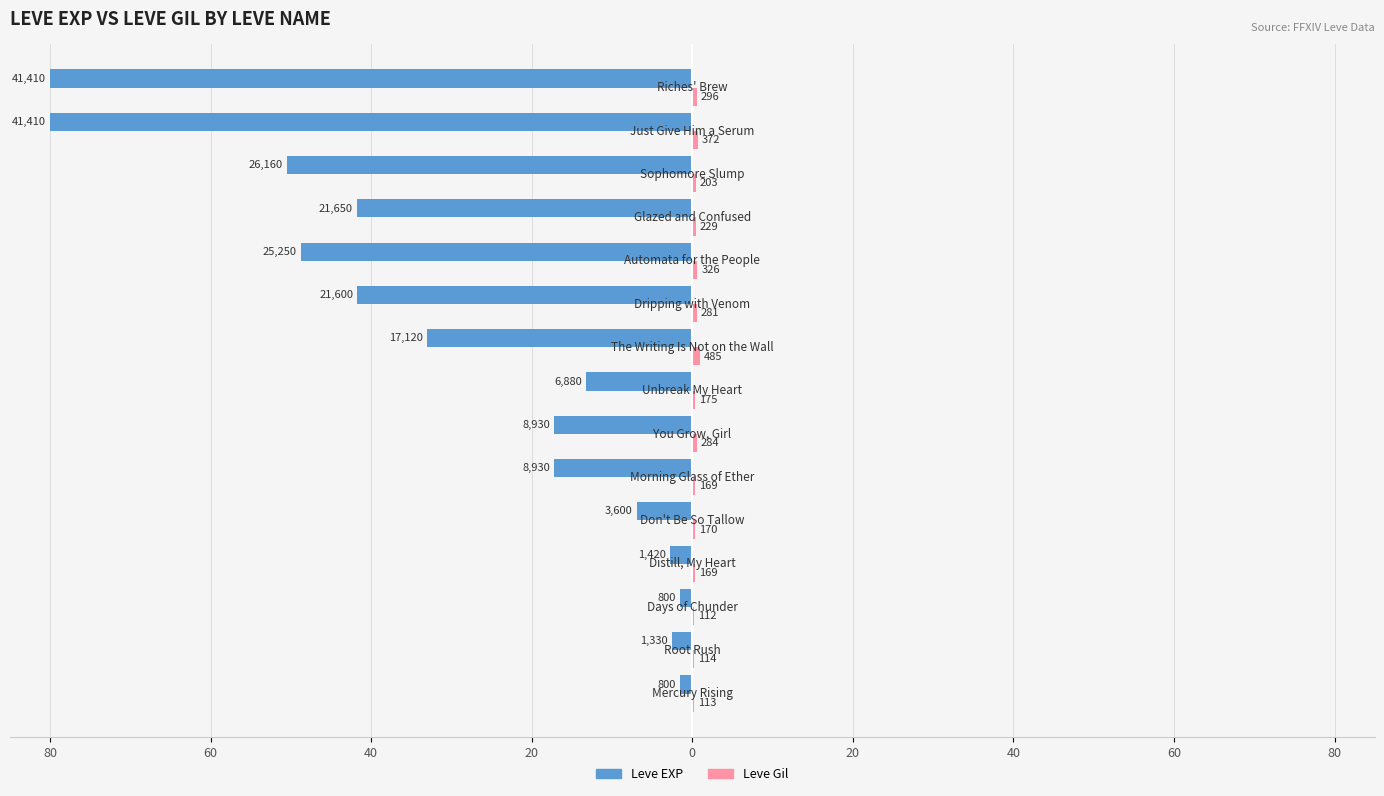

How many data points in Leve EXP are less than 17?

6